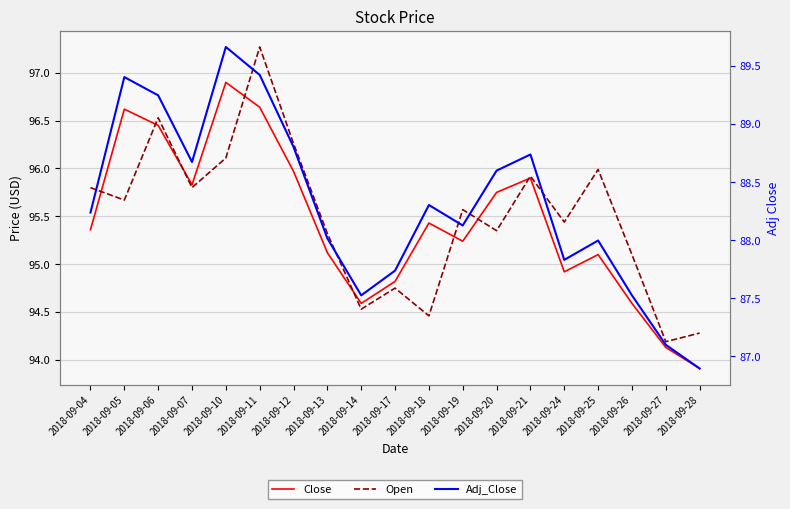

Rank the series by their maximum value, from lowest to highest.

Adj_Close, Close, Open